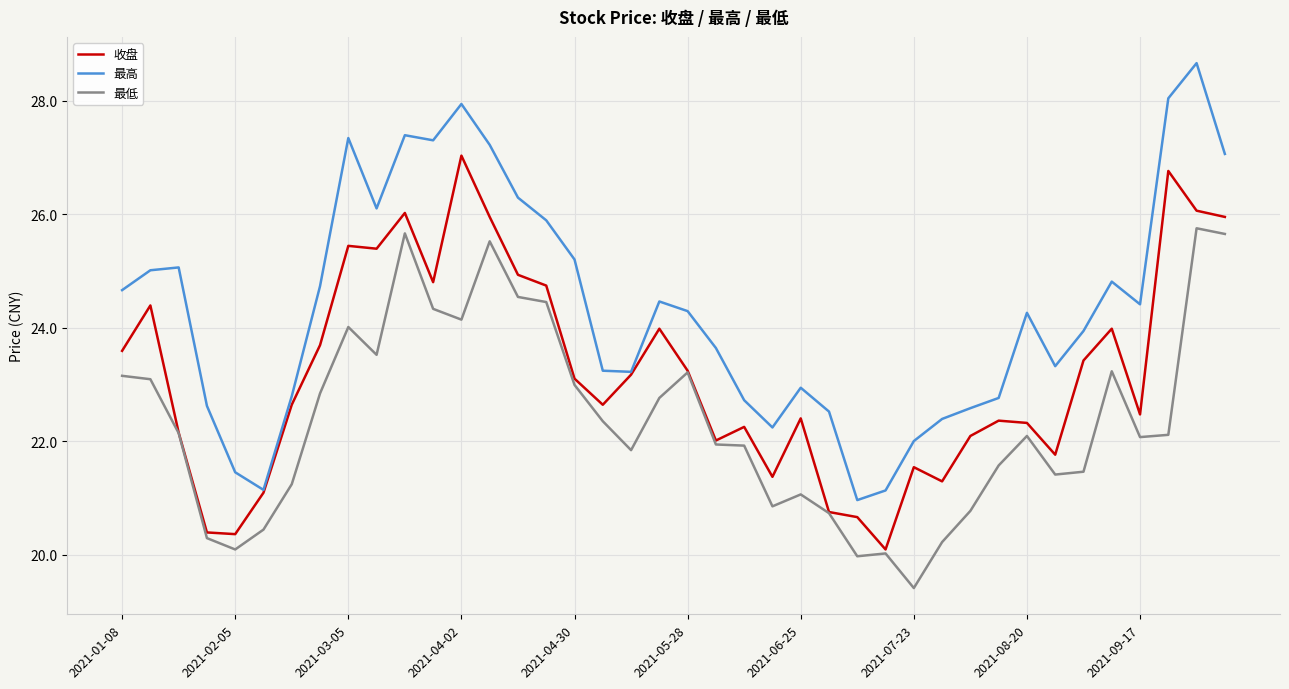

What is the maximum value shown in the chart?

28.7